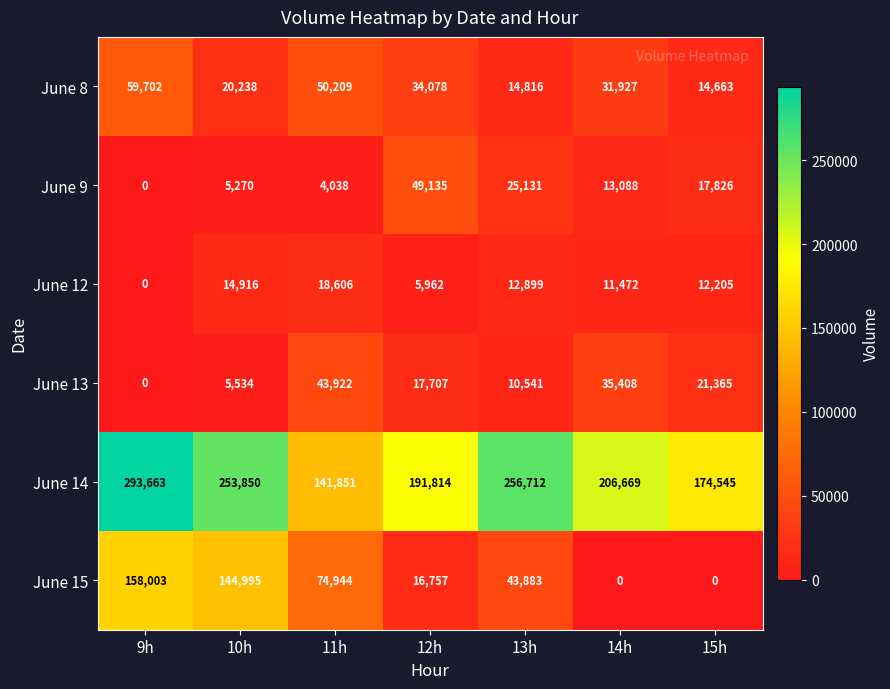

What is the difference between the maximum and minimum values in the June 8 series?

45039